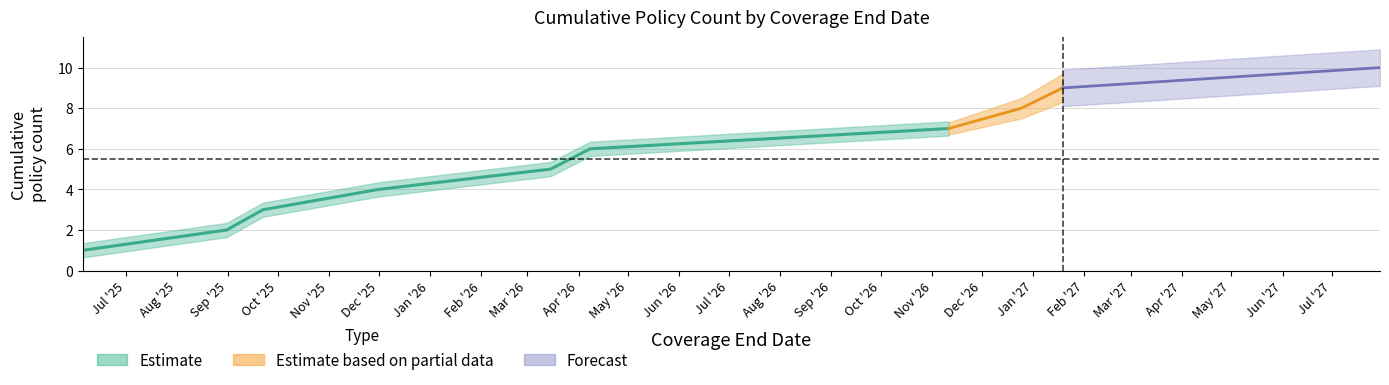

How many lines are shown in the chart?

1